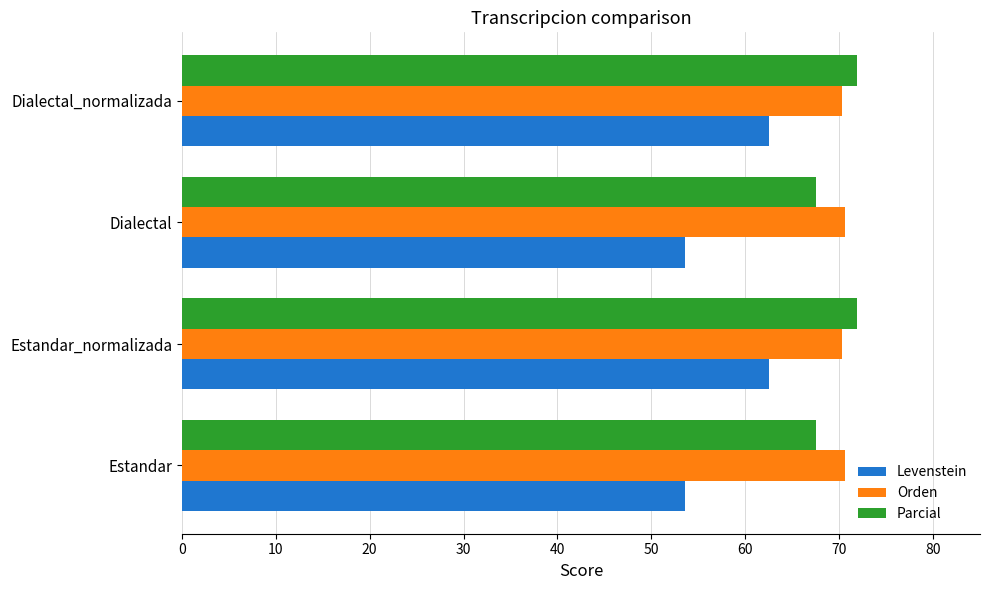

What is the sum of the Orden values at Dialectal and Estandar_normalizada?

141.0